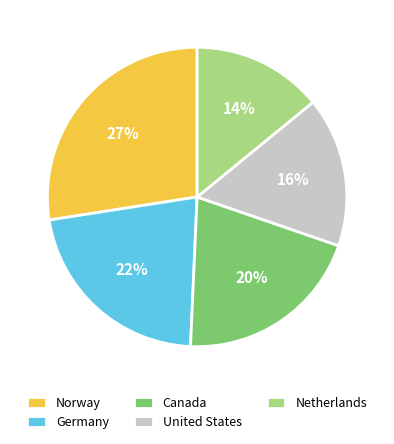

Is the sum of United States and Netherlands greater than half?

No